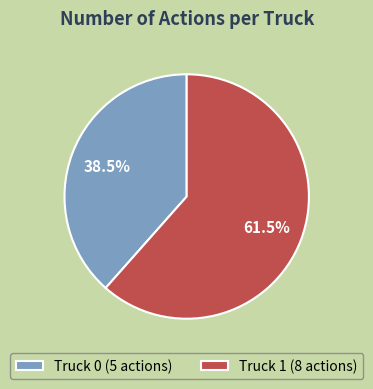

Combined, do Truck 0 (5 actions) and Truck 1 (8 actions) account for over 50%?

Yes